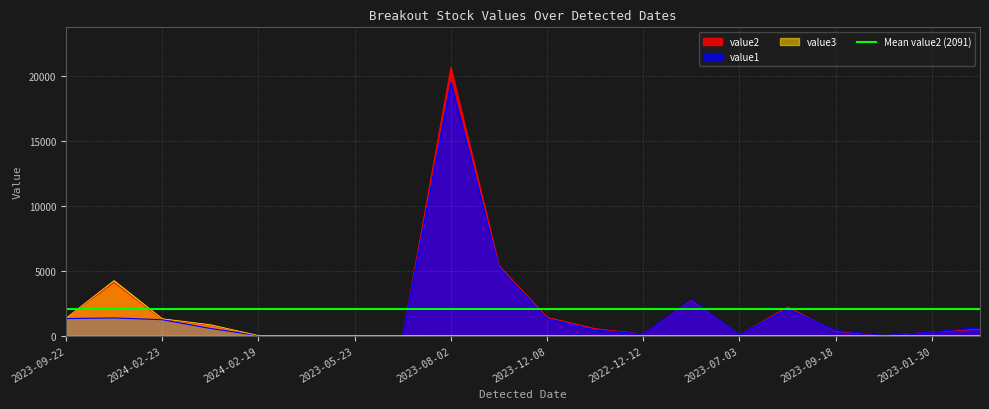

What is the maximum value shown in the chart?

20666.6